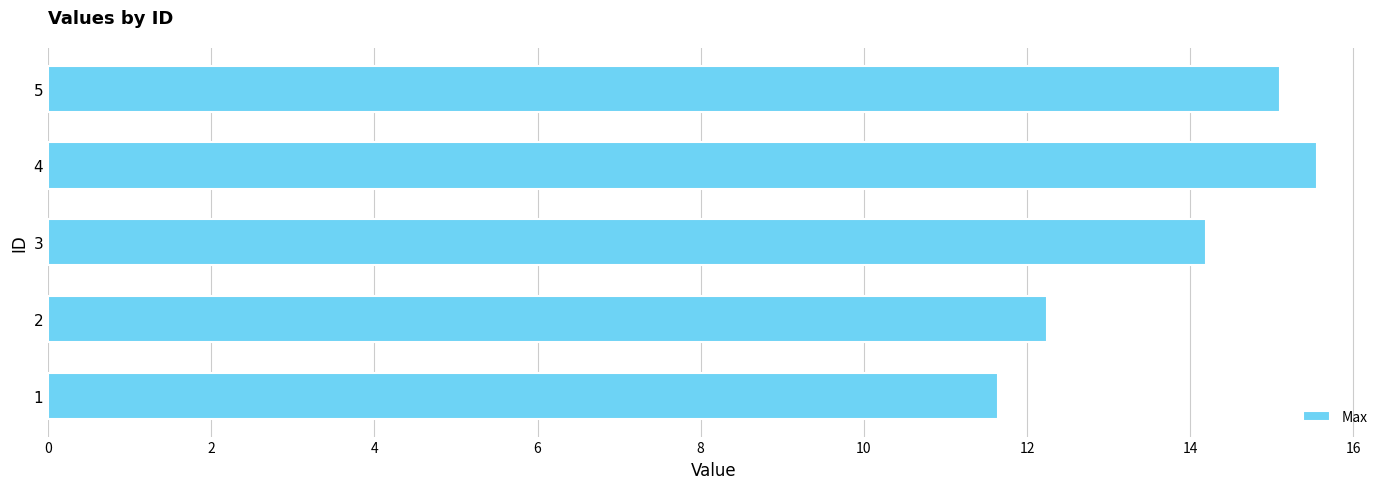

What is the change in value from 2 to 4?

+3.3